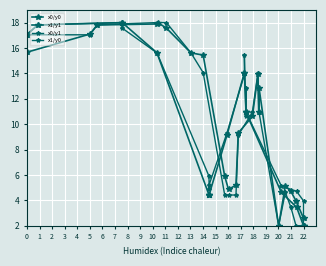

Does the chart display data point markers on the line(s)?

Yes